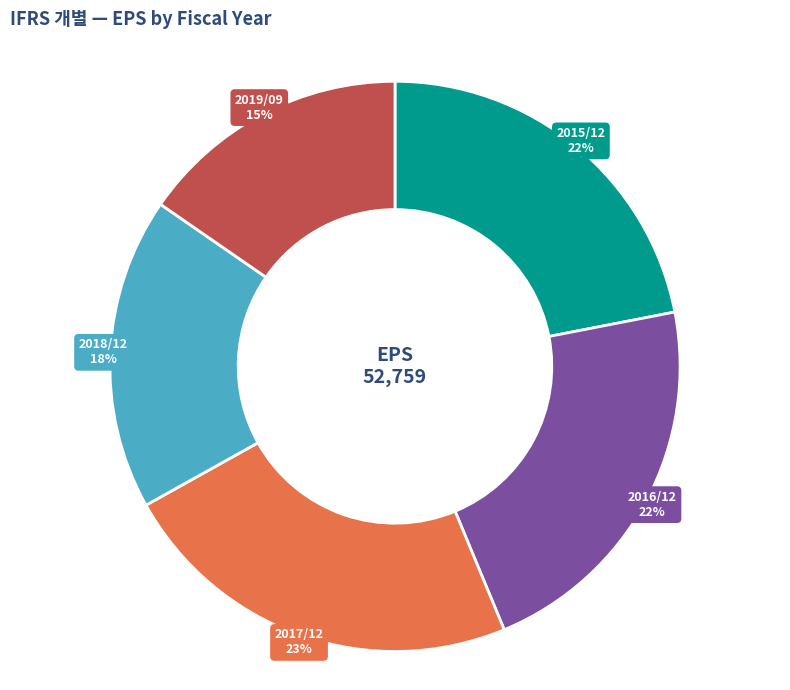

Does any single category account for the majority?

No